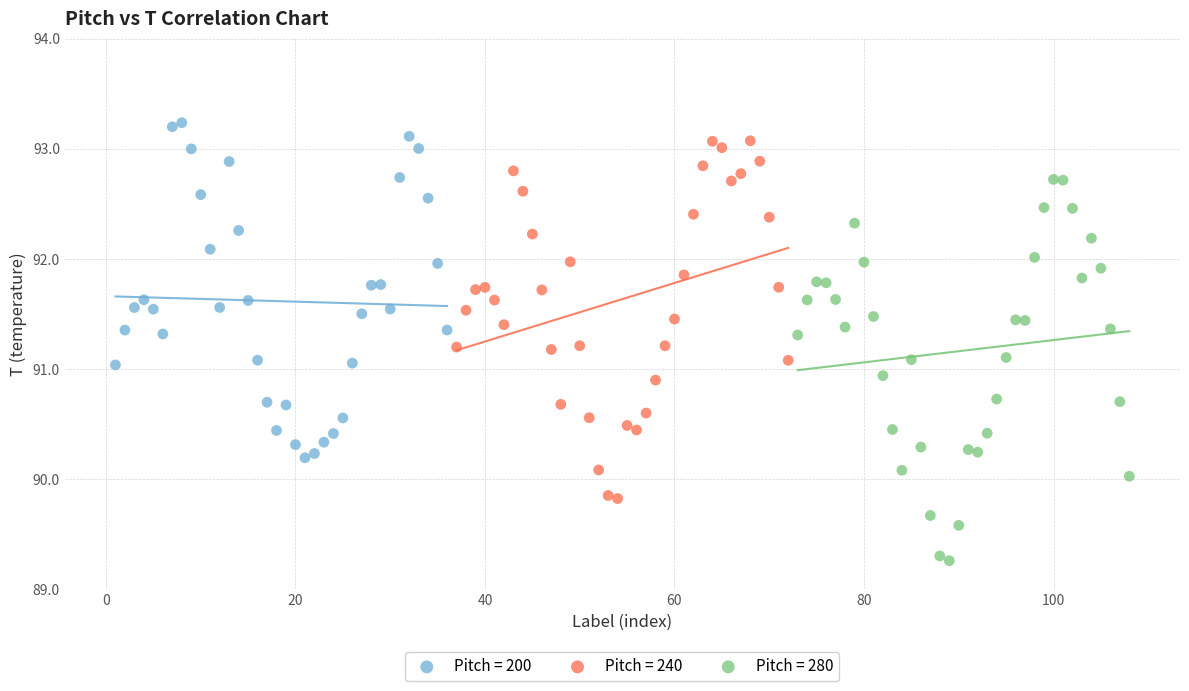

Which series has the largest Y range (max minus min)?

Pitch = 280